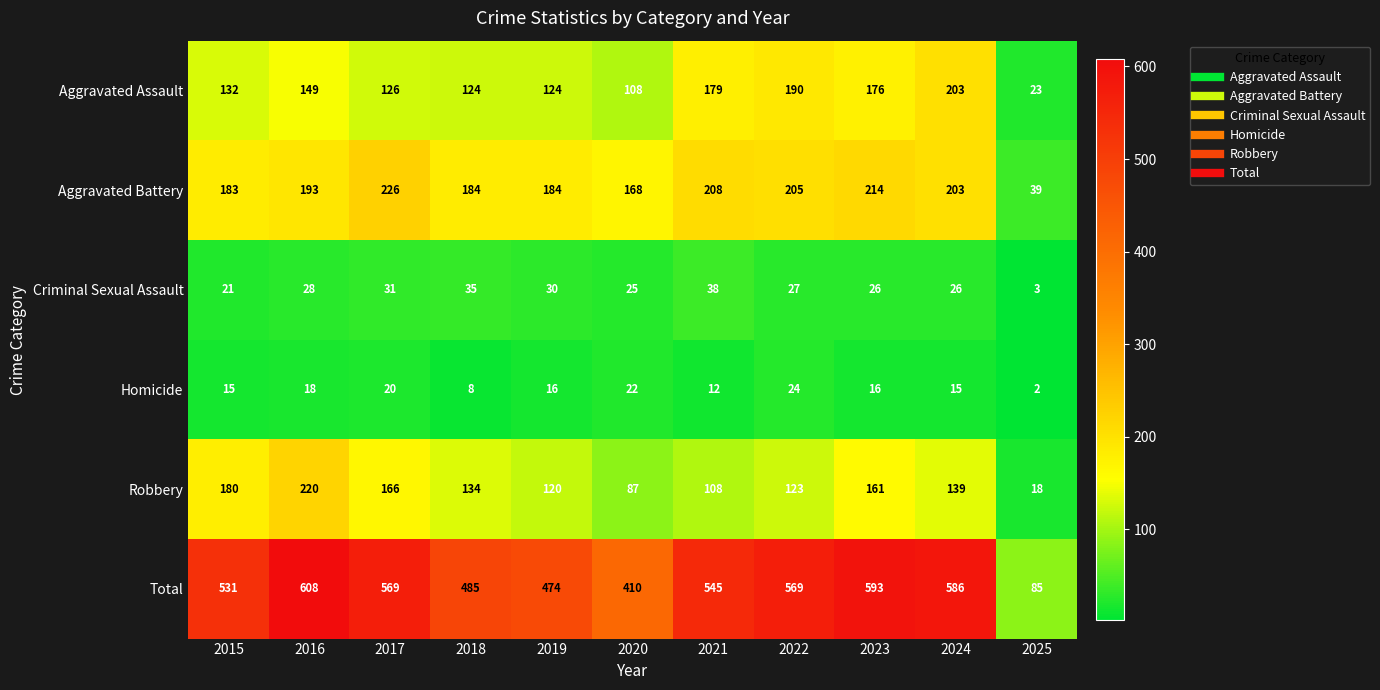

At which label does Criminal Sexual Assault first exceed 27?

2016